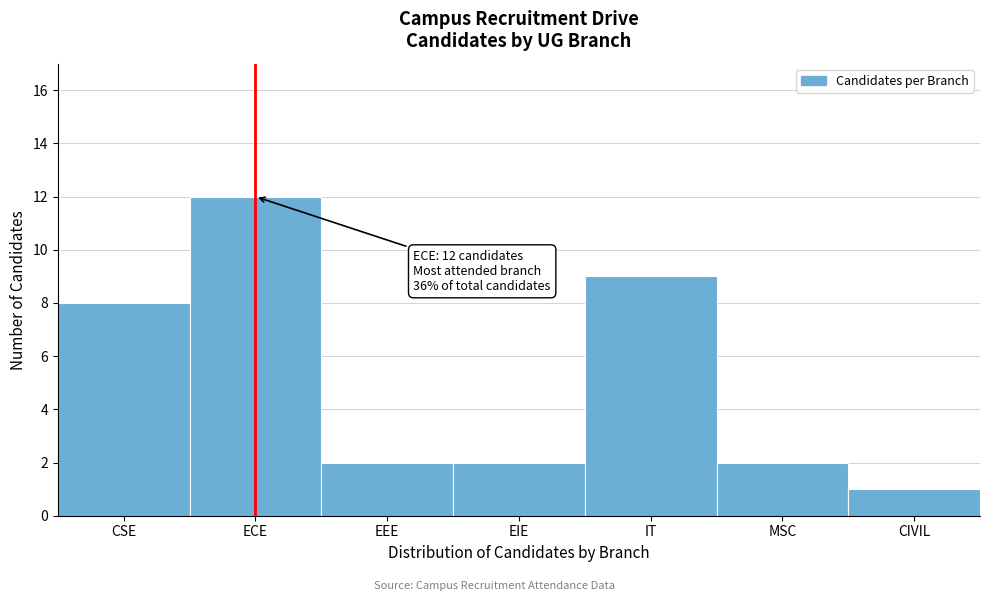

Reading left to right, transcribe all the data shown in this chart.

CSE=8	ECE=12	EEE=2	EIE=2	IT=9	MSC=2	CIVIL=1